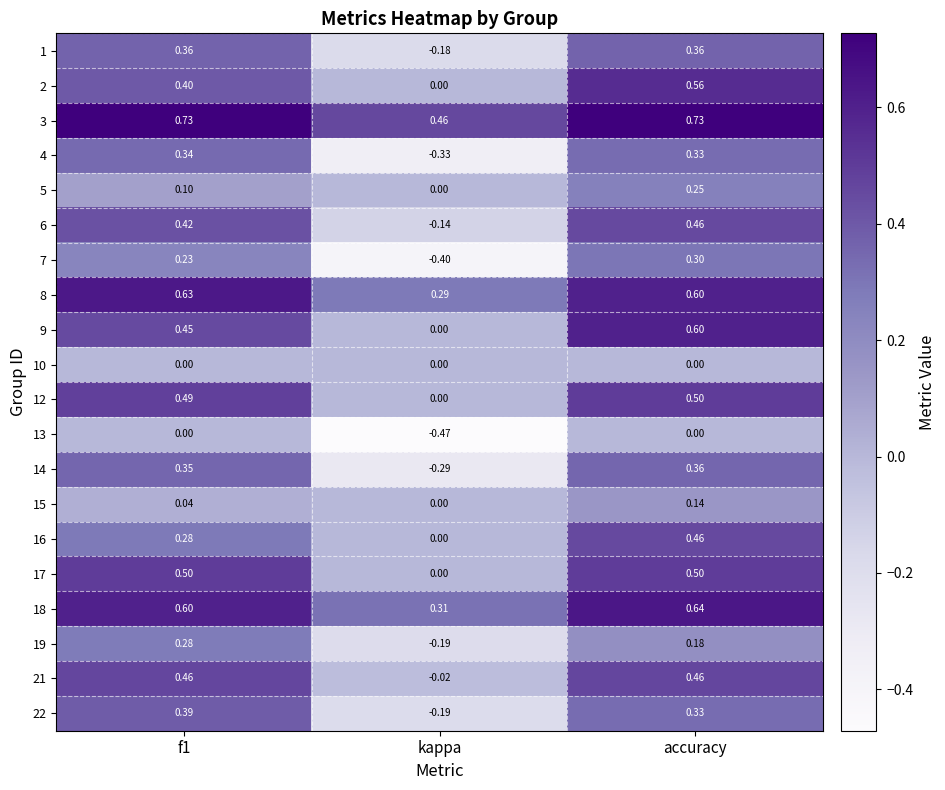

At which label is 21 closest to 0?

kappa